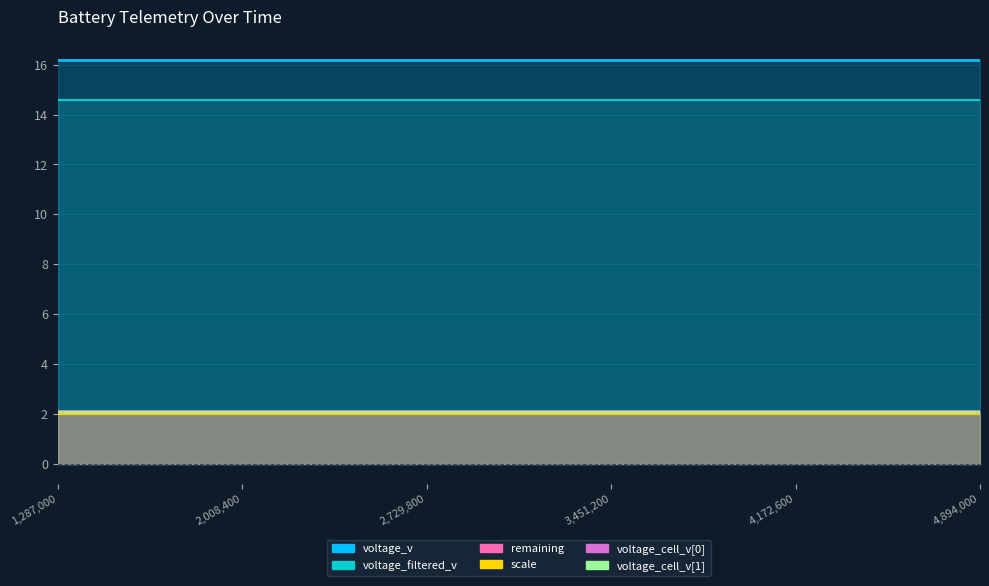

Which series has the largest total across all categories?

voltage_v